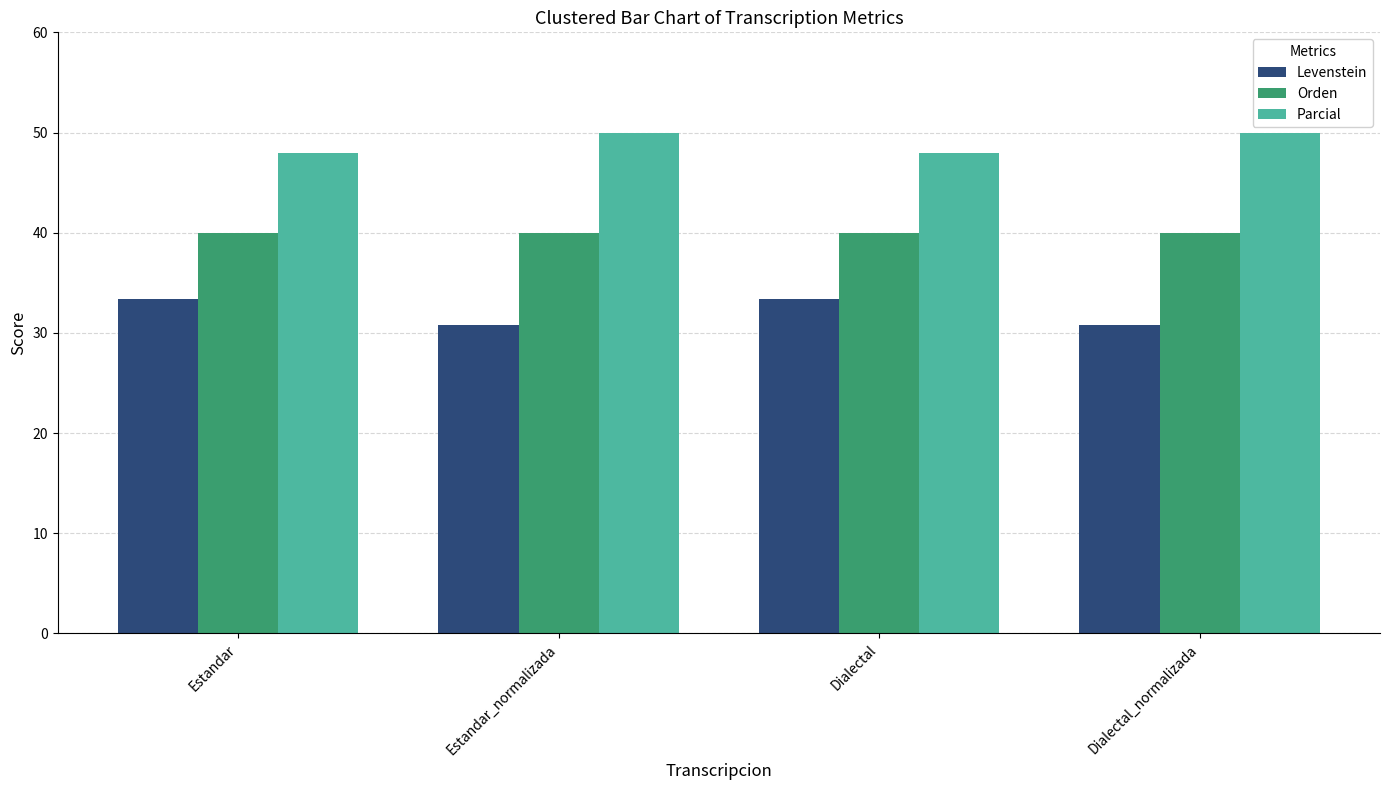

Reading left to right, extract all data points from this chart.

Levenstein: 33.3	30.8	33.3	30.8
Orden: 40.0	40.0	40.0	40.0
Parcial: 48.0	50.0	48.0	50.0